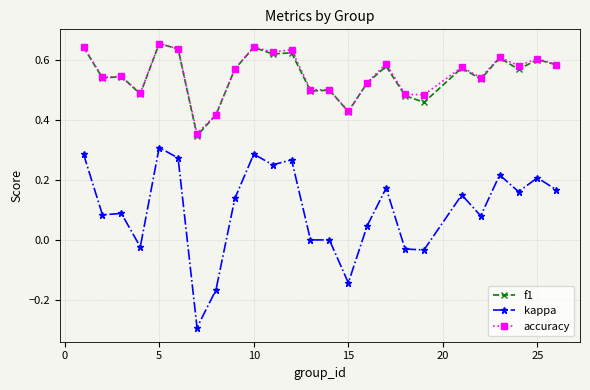

True or false: accuracy has more than 2 interior local peaks.

True